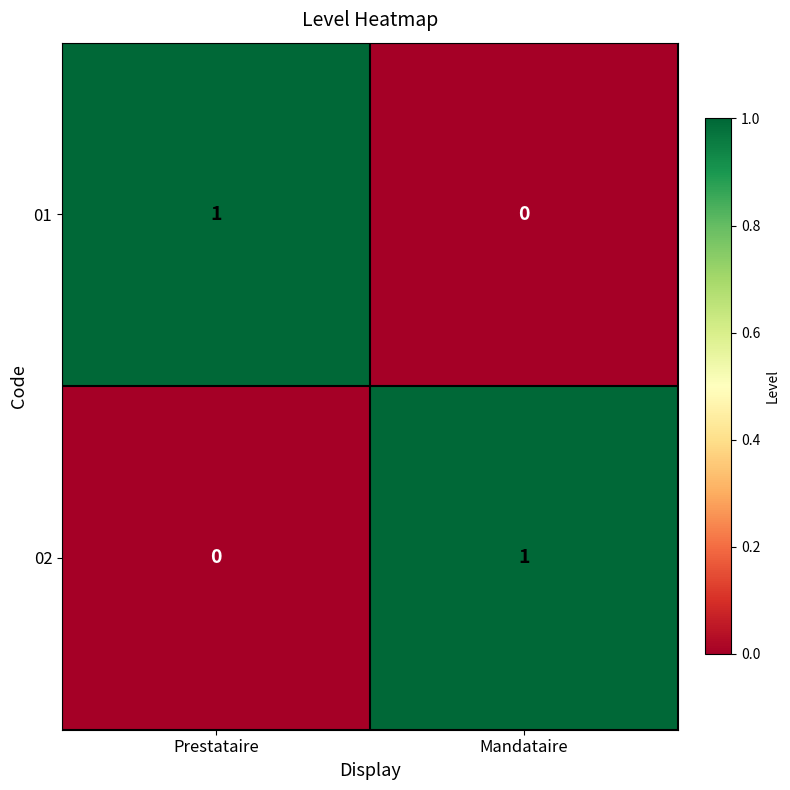

At Prestataire, list the series in order from smallest to largest.

02, 01